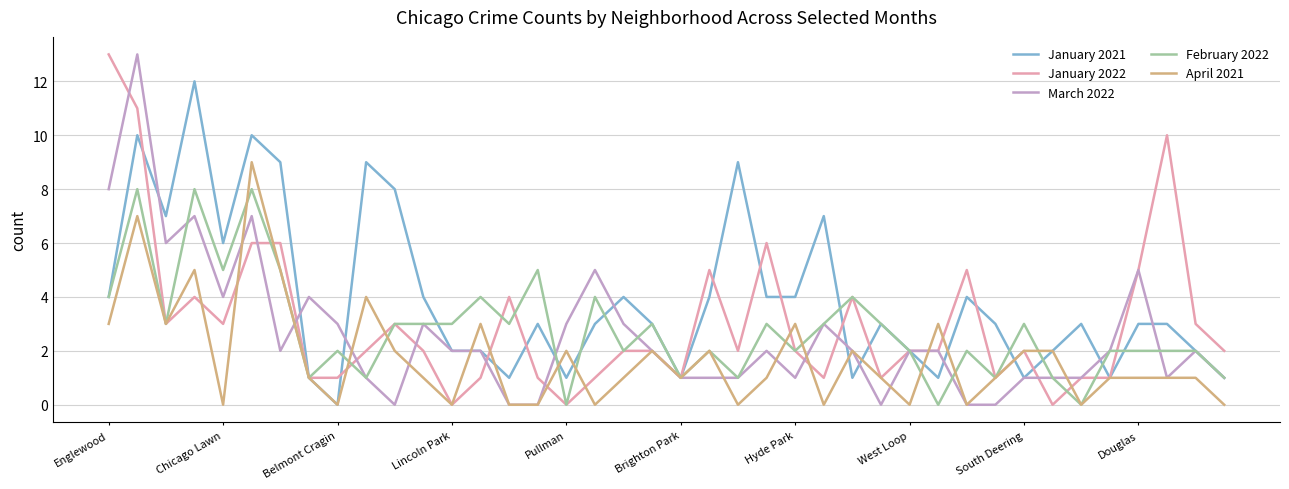

Which series has the largest total across all categories?

January 2021